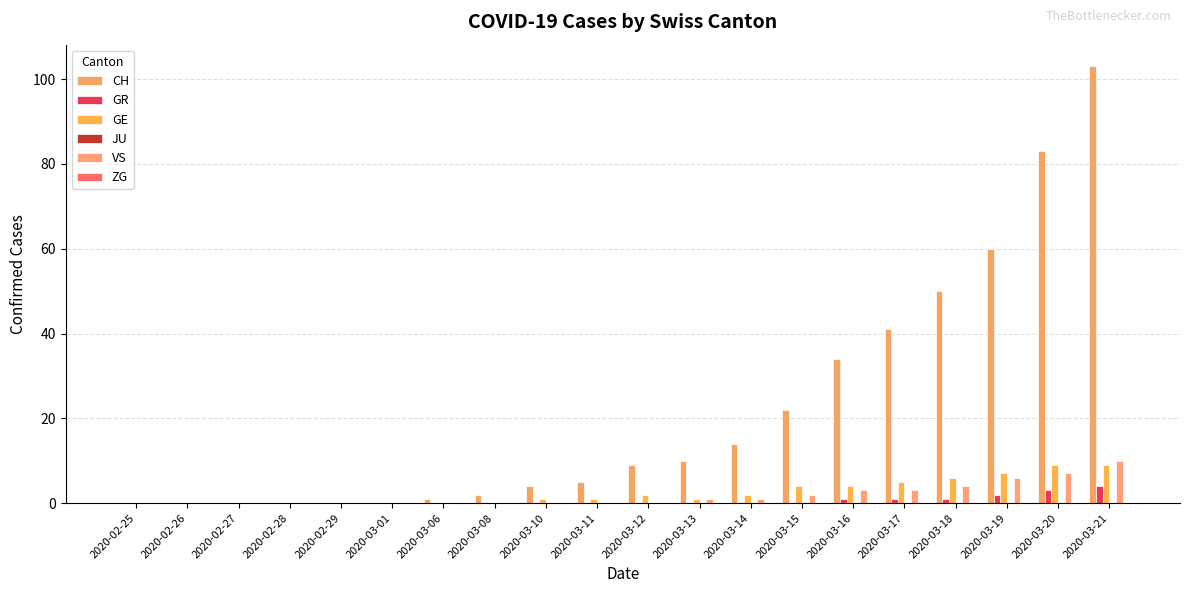

Which series has the widest spread of values?

CH